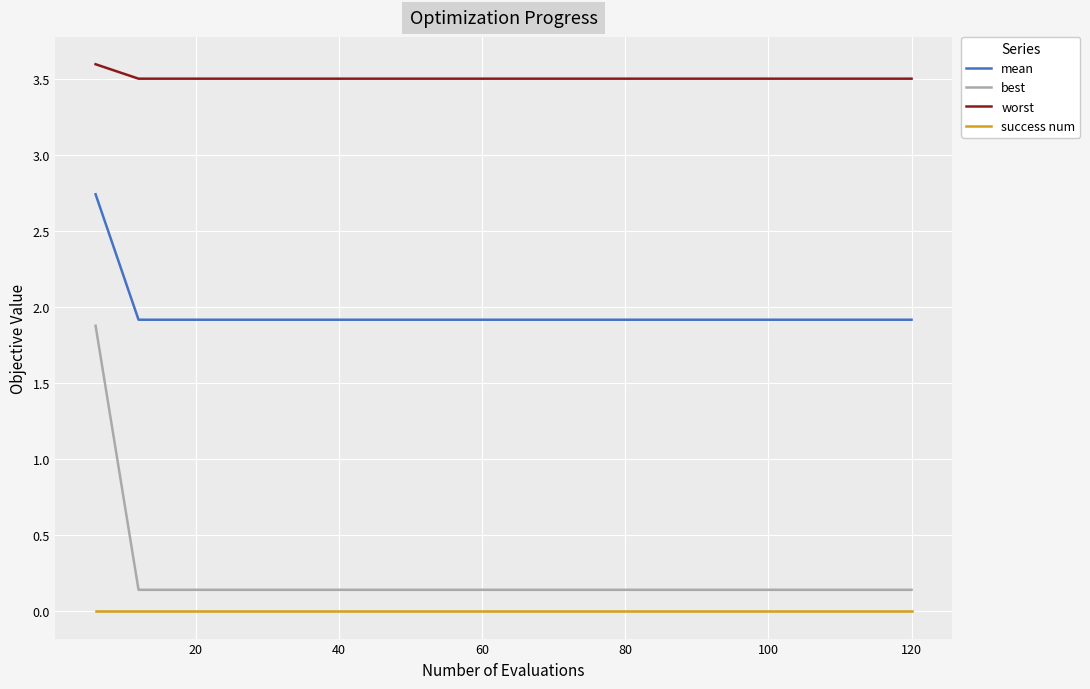

What is the maximum value for worst?

3.6